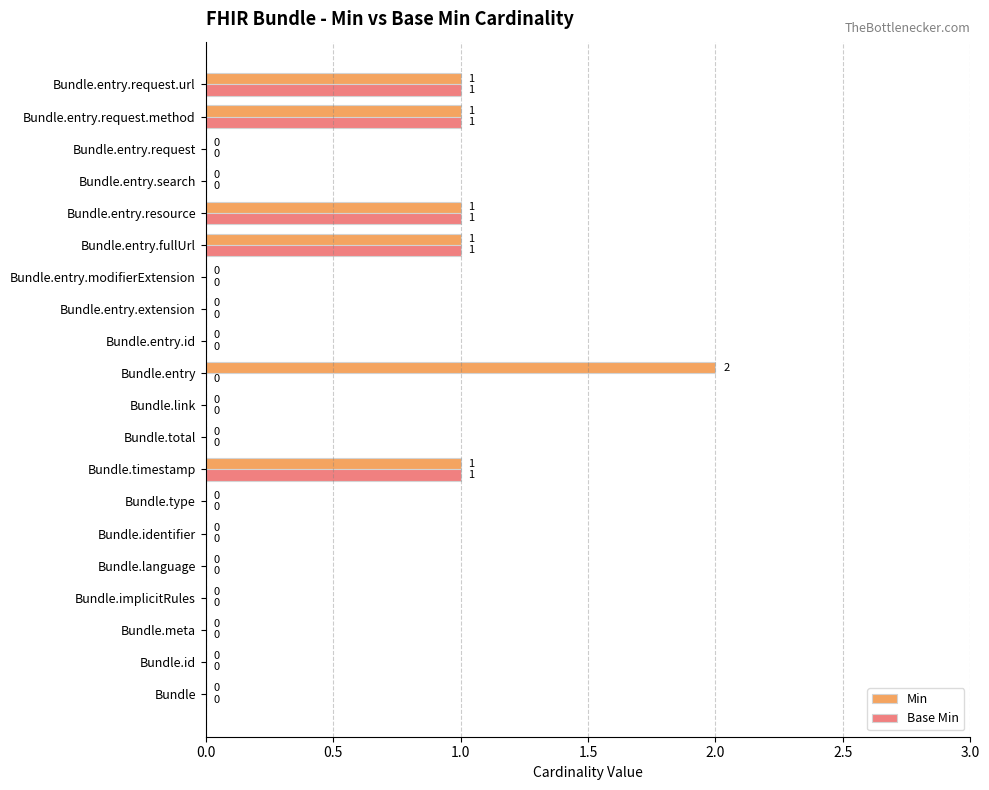

Which series has the largest total across all categories?

Min